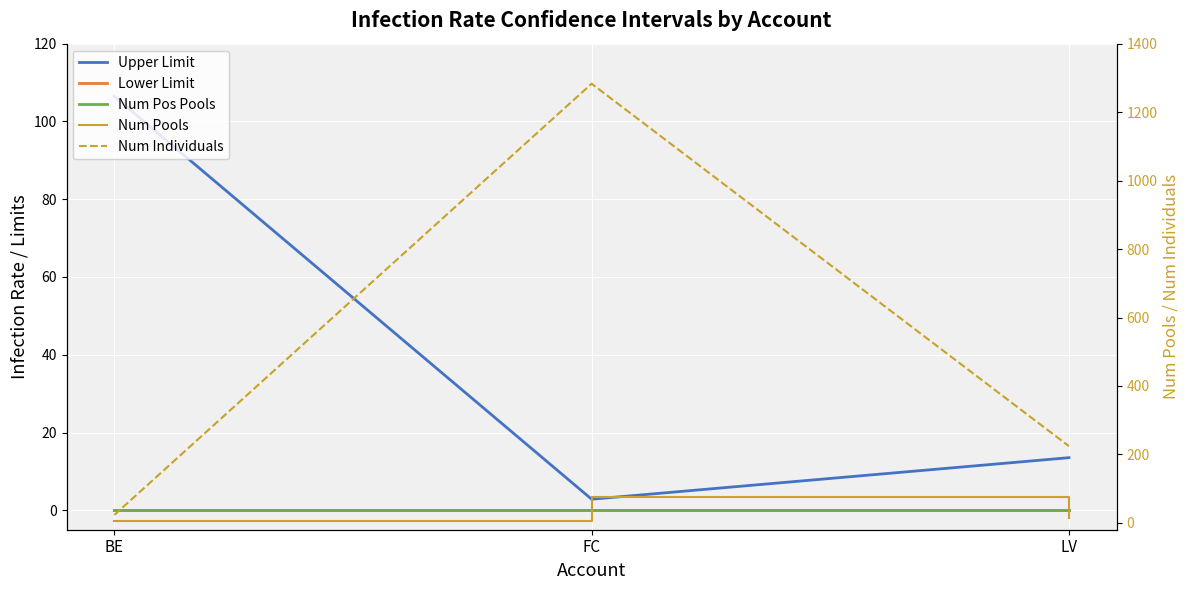

What are all the series names shown in the legend?

Upper Limit, Lower Limit, Num Pos Pools, Num Pools, Num Individuals